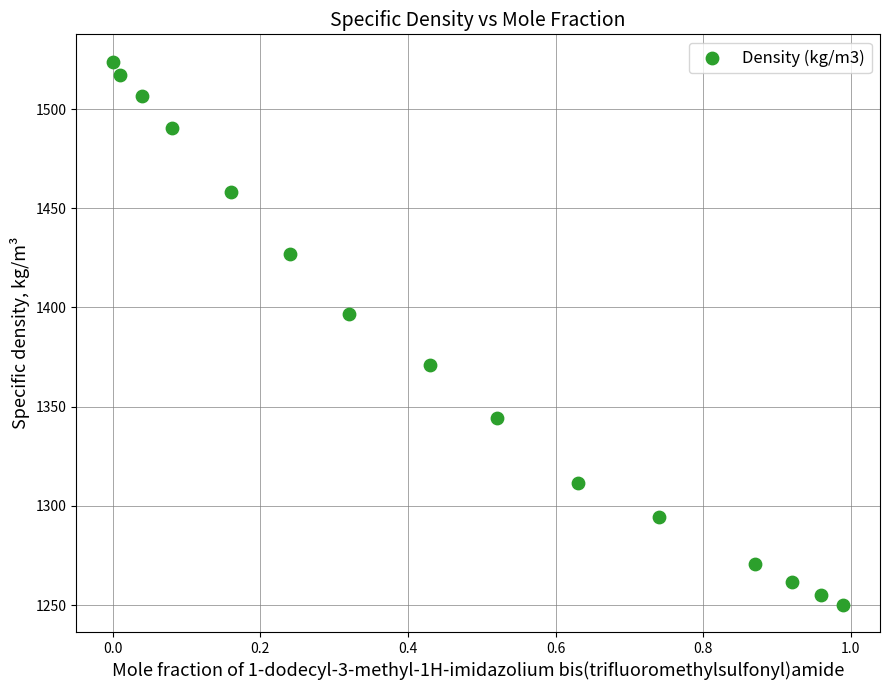

What is the range of X values (max minus min)?

1.0